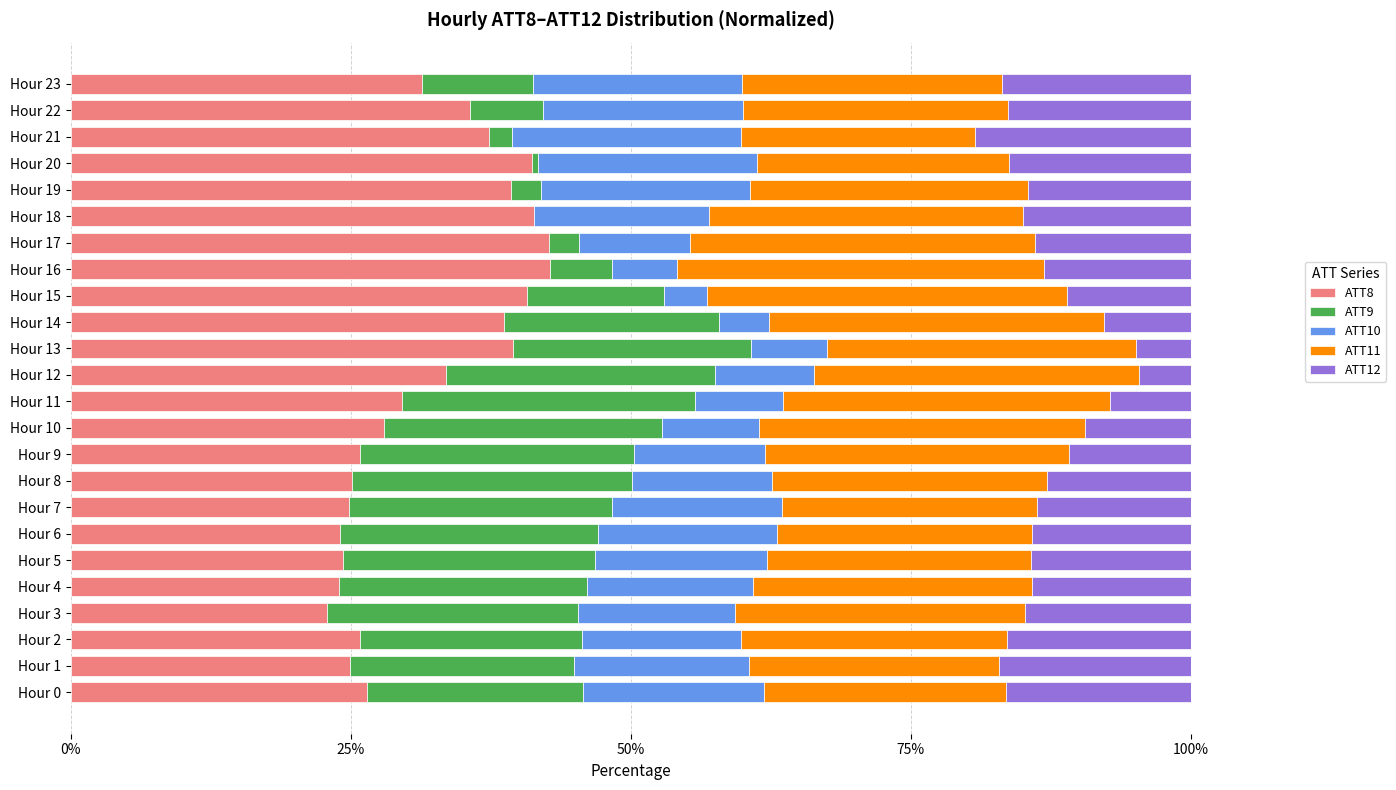

What is the total value across all series at Hour 13?

100.0